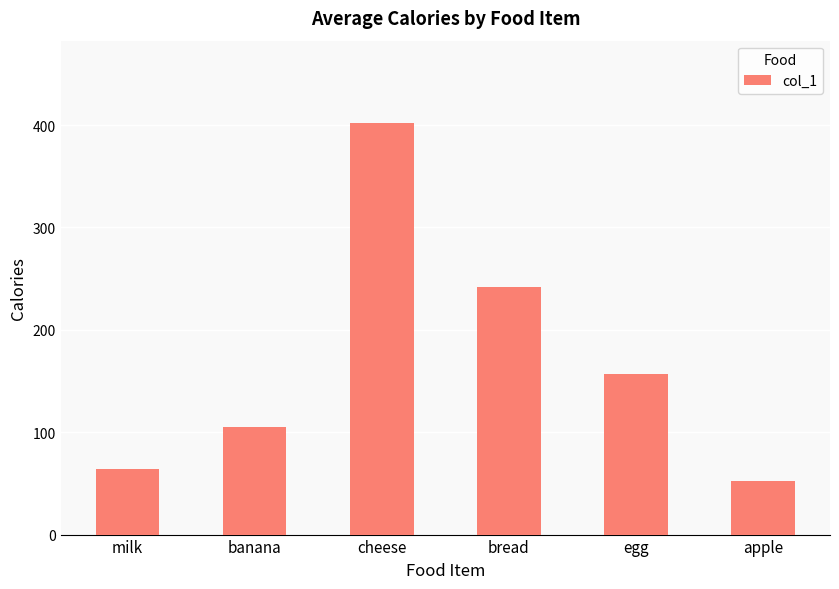

What is the change in value from milk to apple?

-12